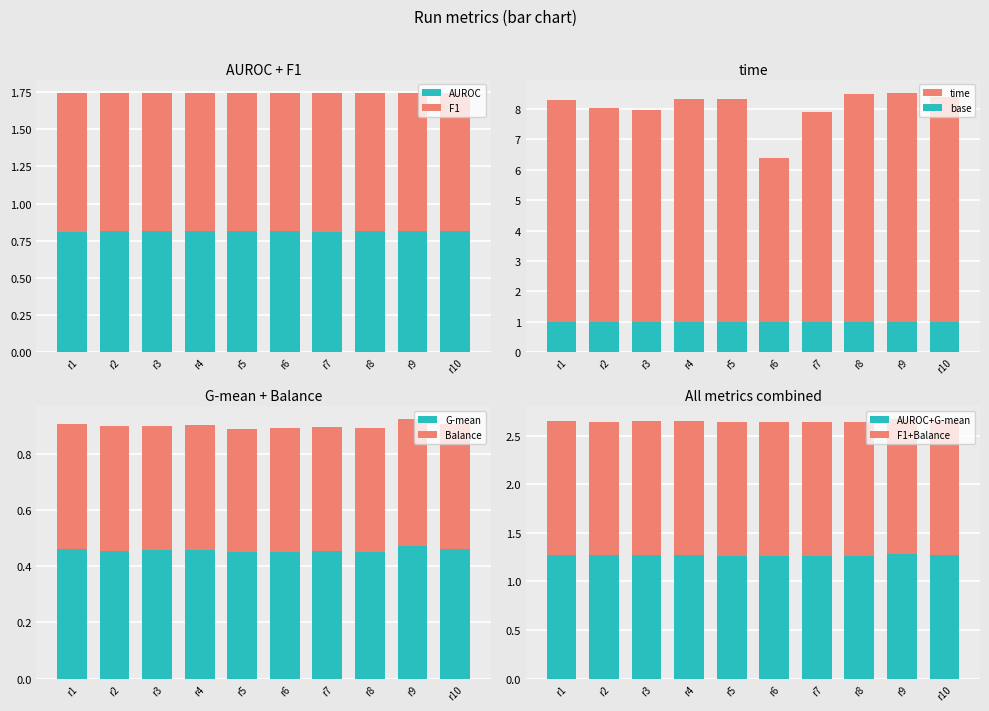

Is it true that AUROC equals 1.1 at r7?

False